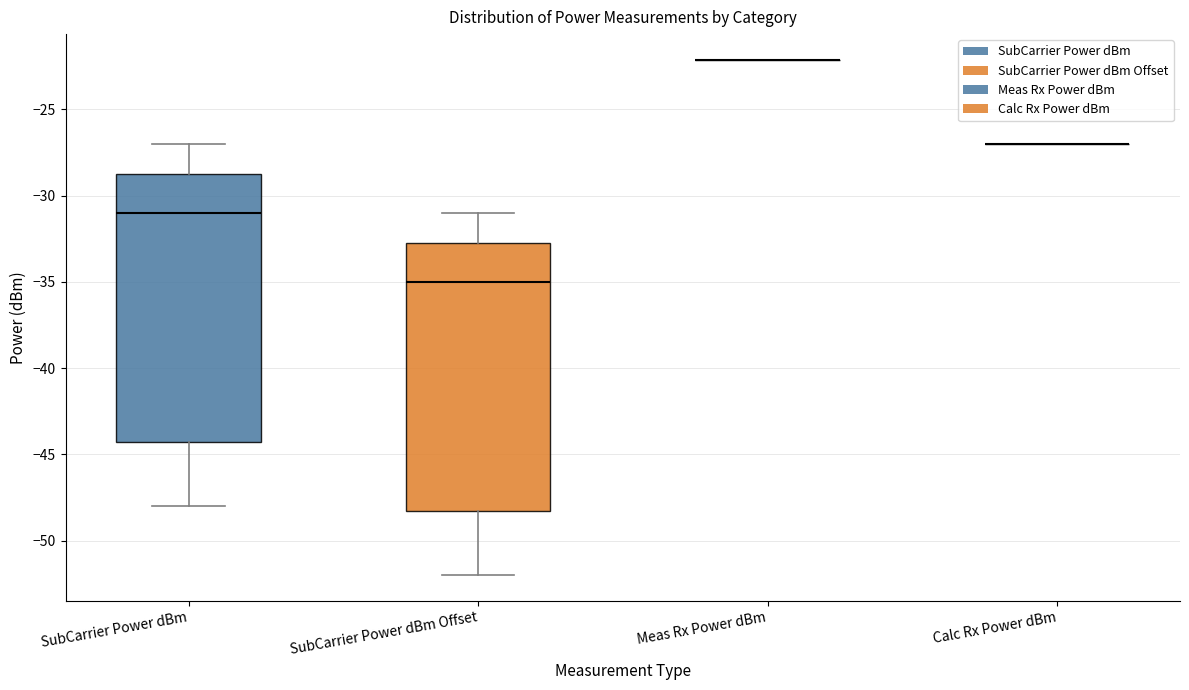

Where does the median line of the box for SubCarrier Power dBm sit on the y-axis? The values are not printed on the chart, so give them approximately, as read against the axis.

-31.0